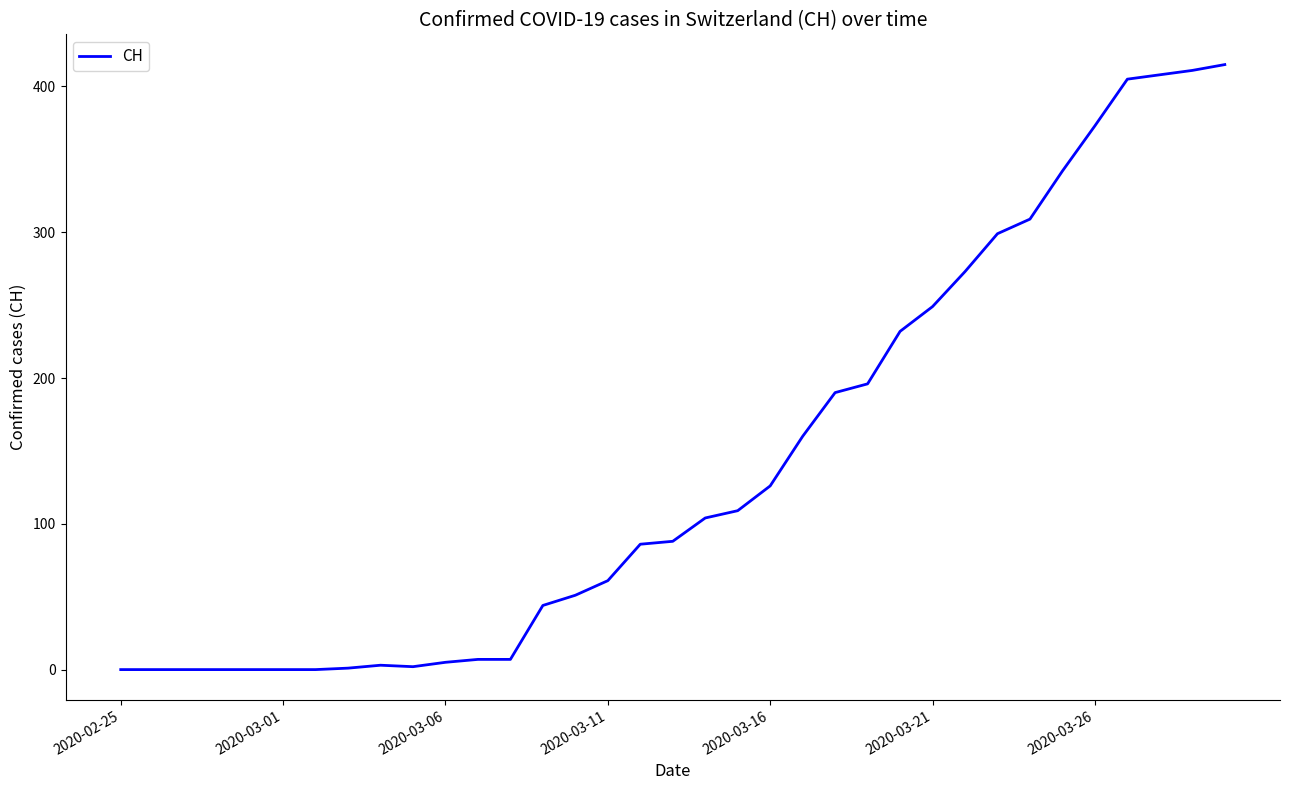

What is the difference between the maximum and minimum values?

415